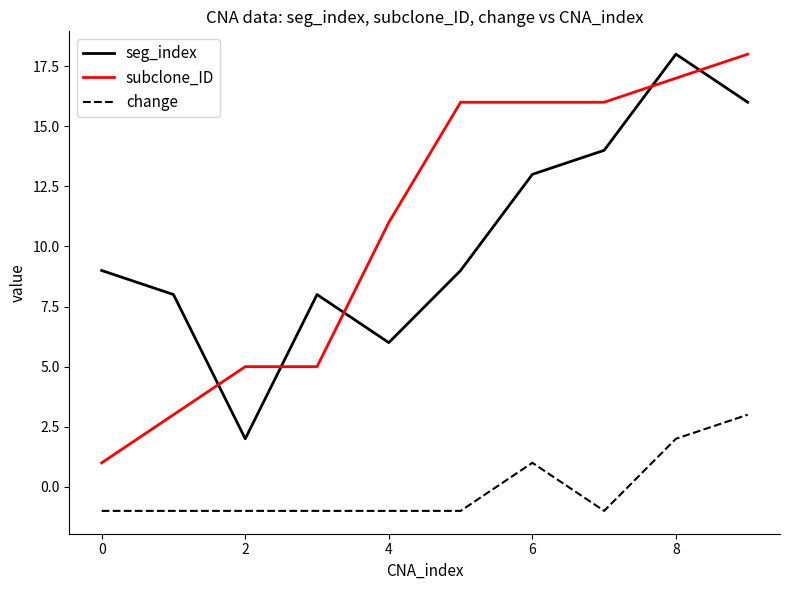

What is the difference between the maximum and minimum values in the subclone_ID series?

17